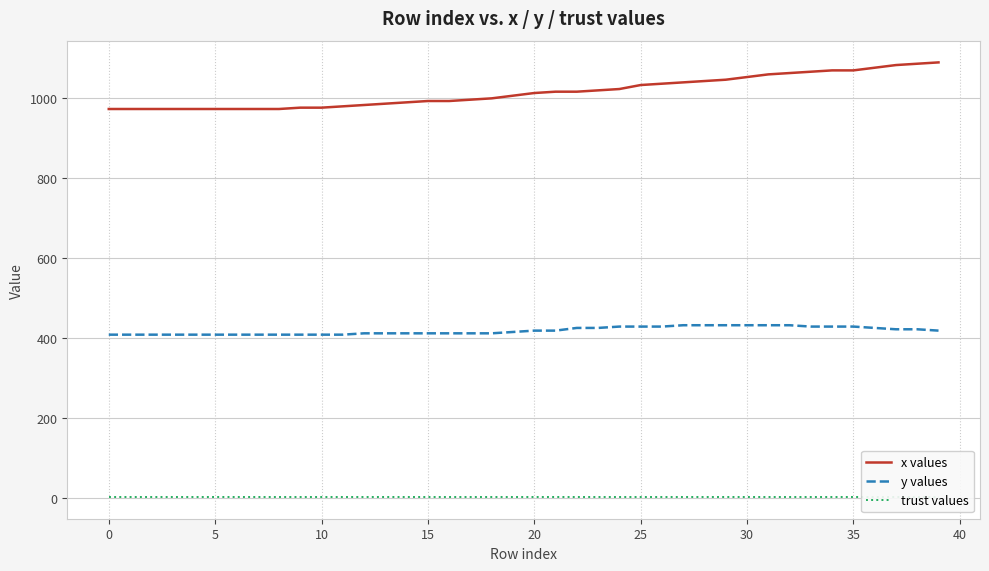

List the series in order of their overall mean, highest first.

x values, y values, trust values